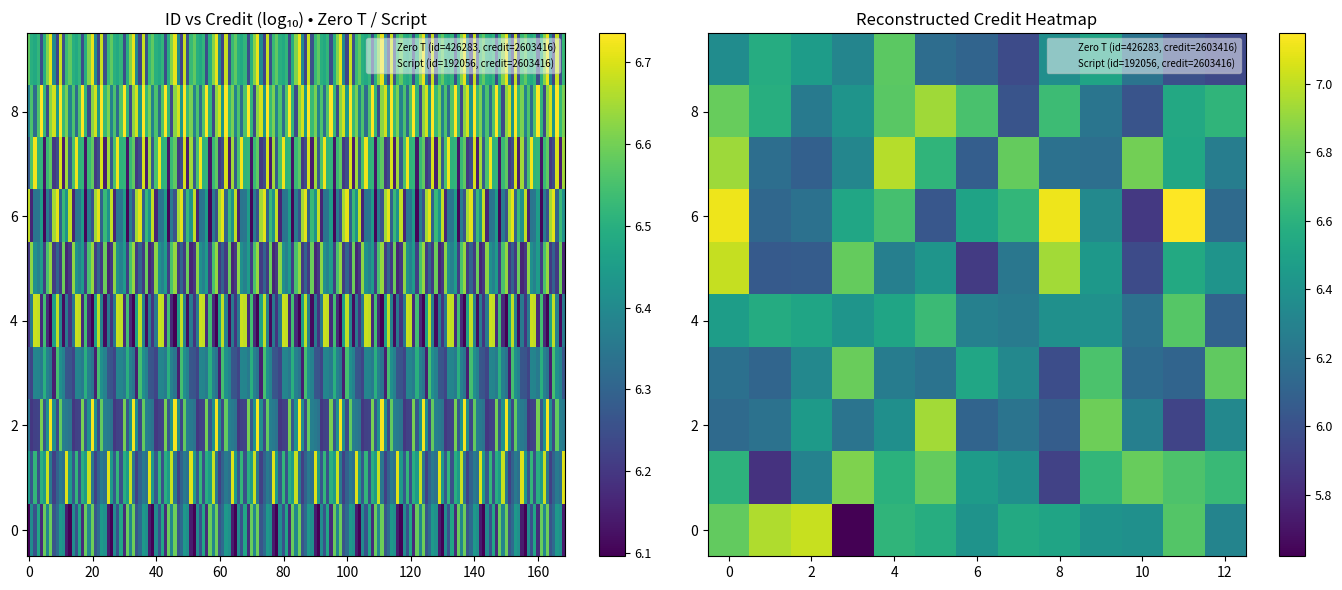

Reading left to right, extract all data points from this chart.

row_0: 6.8	7.0	7.0	5.6	6.6	6.6	6.4	6.5	6.5	6.4	6.4	6.7	6.3
row_1: 6.6	5.8	6.3	6.9	6.6	6.8	6.5	6.4	5.9	6.6	6.8	6.7	6.7
row_2: 6.1	6.2	6.5	6.2	6.4	6.9	6.1	6.2	6.1	6.8	6.3	5.9	6.3
row_3: 6.2	6.1	6.3	6.8	6.3	6.2	6.5	6.3	6.0	6.7	6.2	6.1	6.8
row_4: 6.5	6.6	6.5	6.4	6.5	6.7	6.3	6.3	6.4	6.4	6.2	6.7	6.1
row_5: 7.0	6.1	6.1	6.8	6.3	6.4	5.9	6.2	6.9	6.4	6.0	6.5	6.4
row_6: 7.1	6.1	6.2	6.5	6.7	6.0	6.5	6.6	7.1	6.3	5.9	7.1	6.1
row_7: 6.9	6.2	6.1	6.3	7.0	6.6	6.1	6.8	6.2	6.2	6.8	6.5	6.3
row_8: 6.8	6.6	6.2	6.4	6.8	6.9	6.7	6.0	6.7	6.2	6.0	6.5	6.6
row_9: 6.4	6.6	6.5	6.3	6.8	6.2	6.1	6.0	6.4	6.5	6.2	6.0	6.0